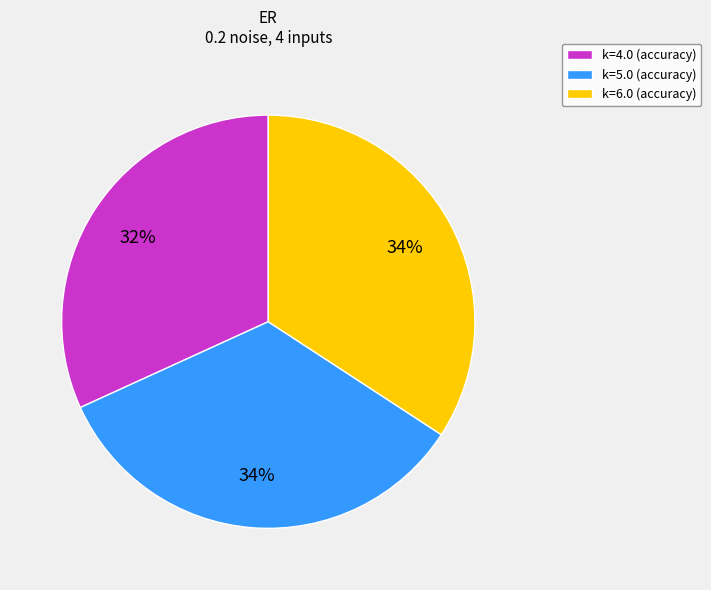

Count the number of slices in the pie.

3